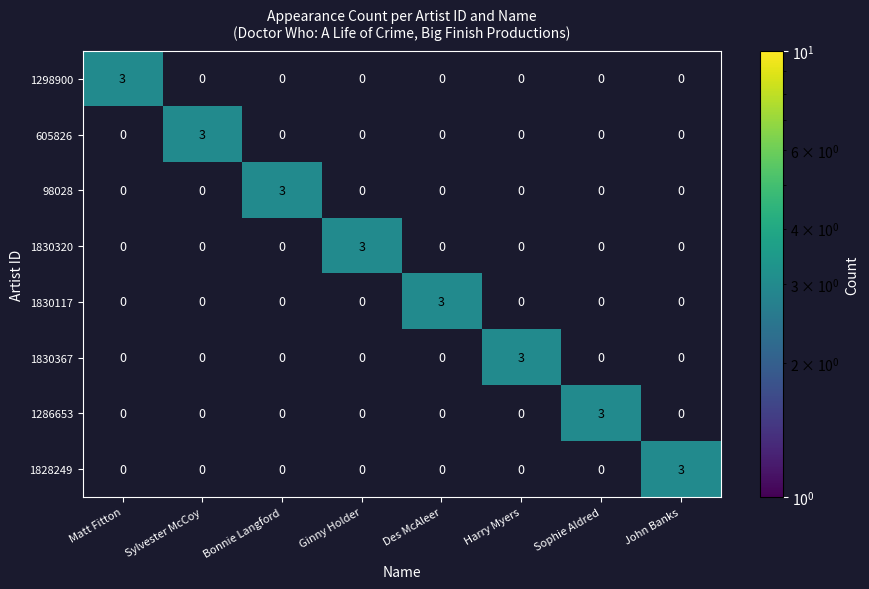

What is the difference between the highest and lowest values at Ginny Holder?

3